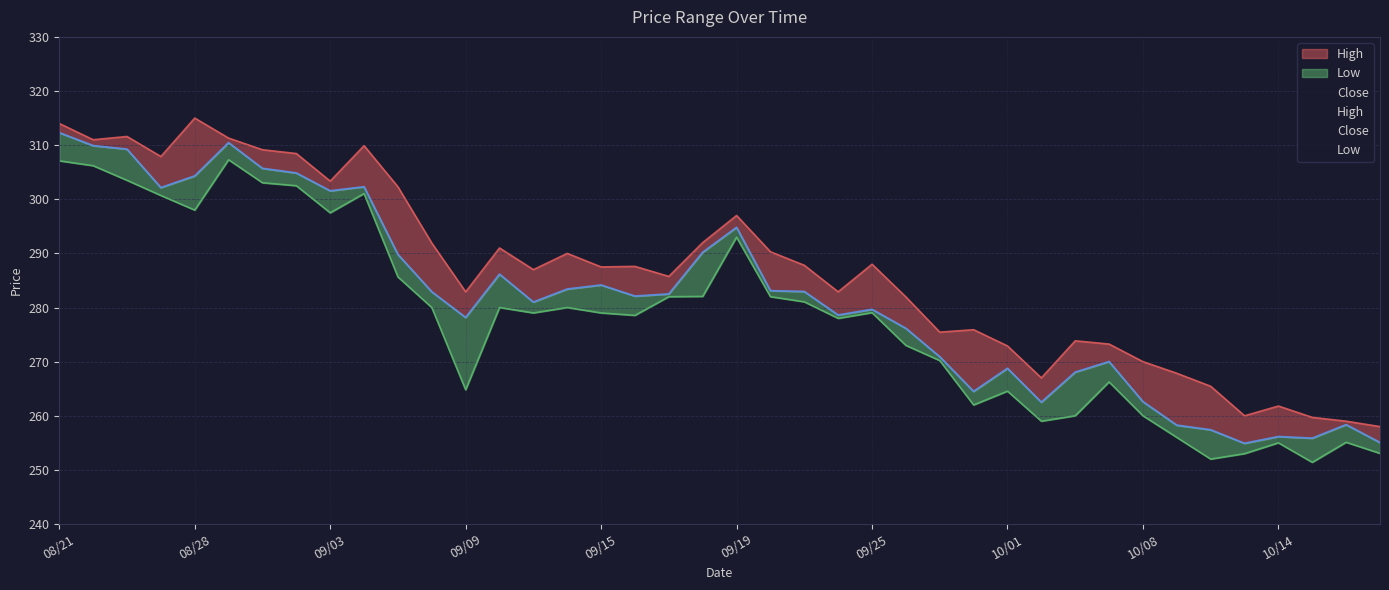

What position from the left is 10/03?

30